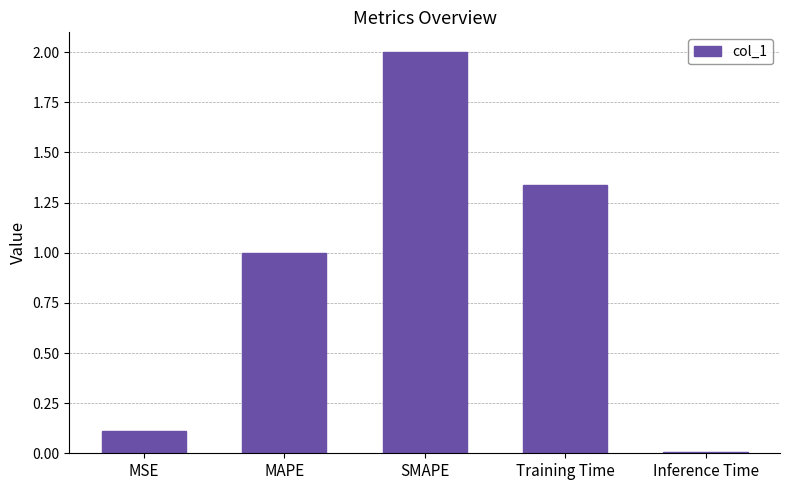

How many bars are there in total?

5